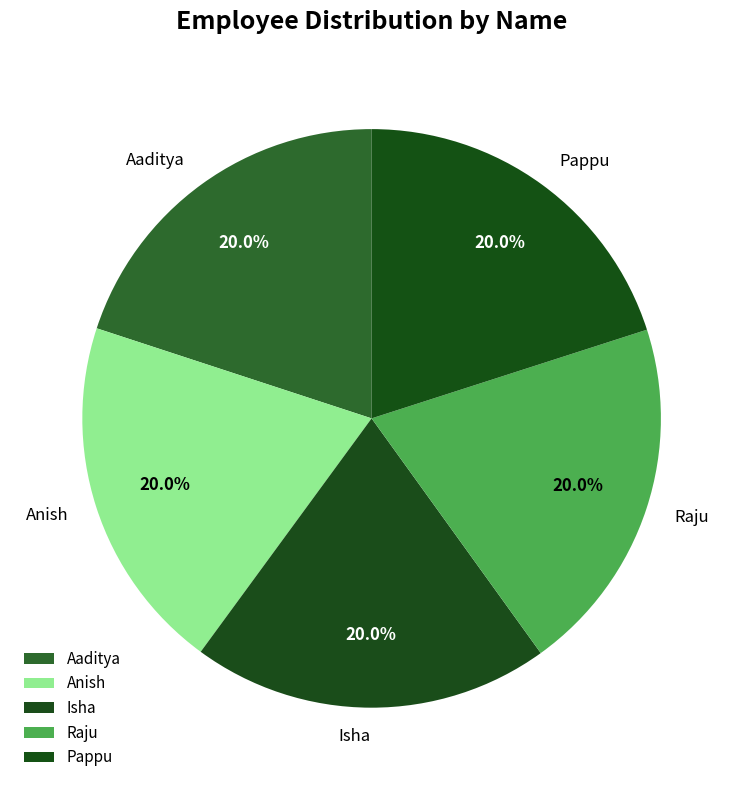

Is there a majority slice in this chart?

No